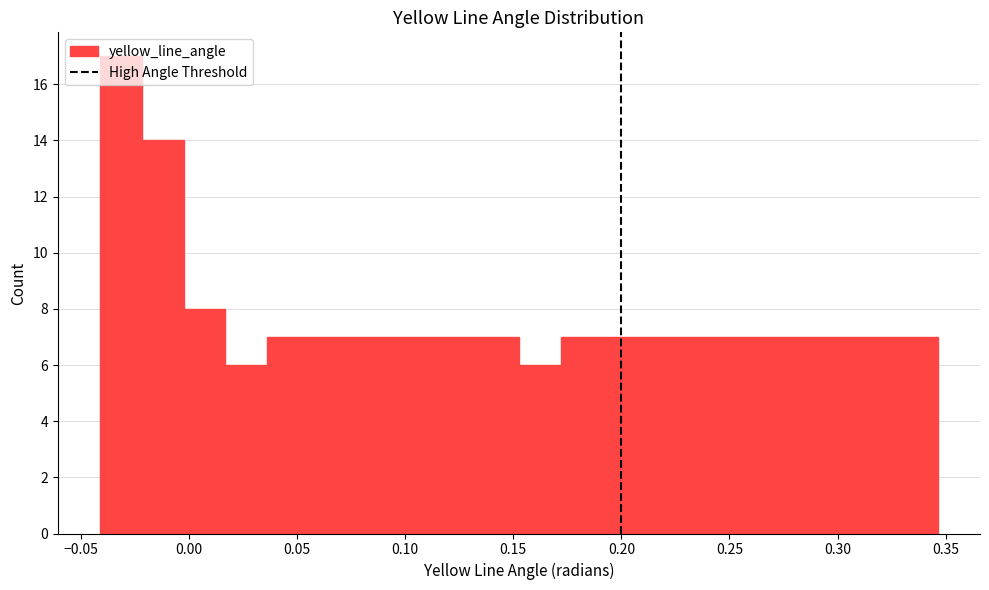

Read against the x-axis, roughly where is the centre of the tallest bar?

-0.030